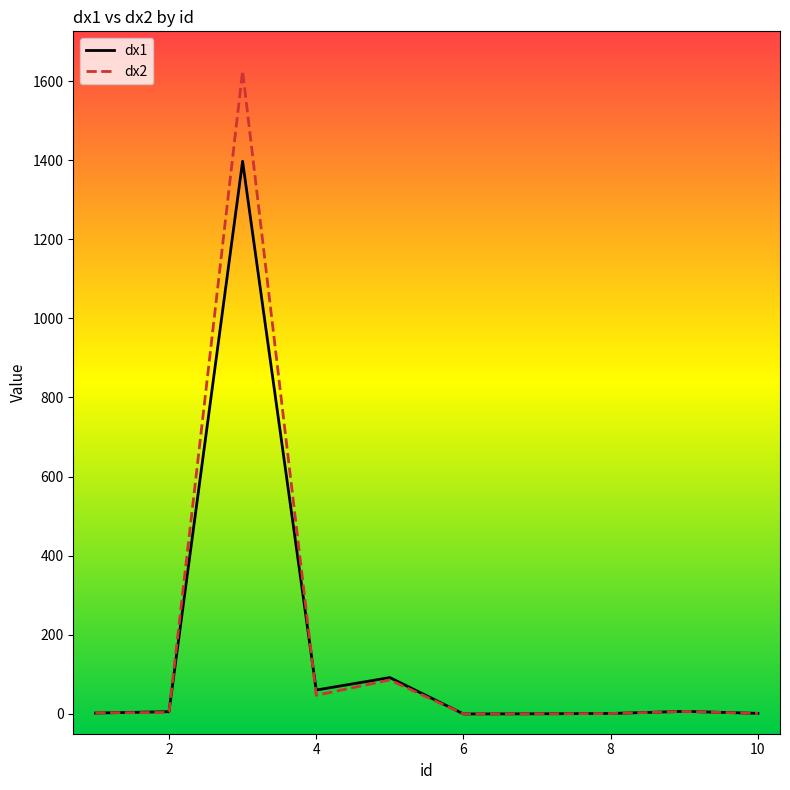

Rank the series by their maximum value, from lowest to highest.

dx1, dx2